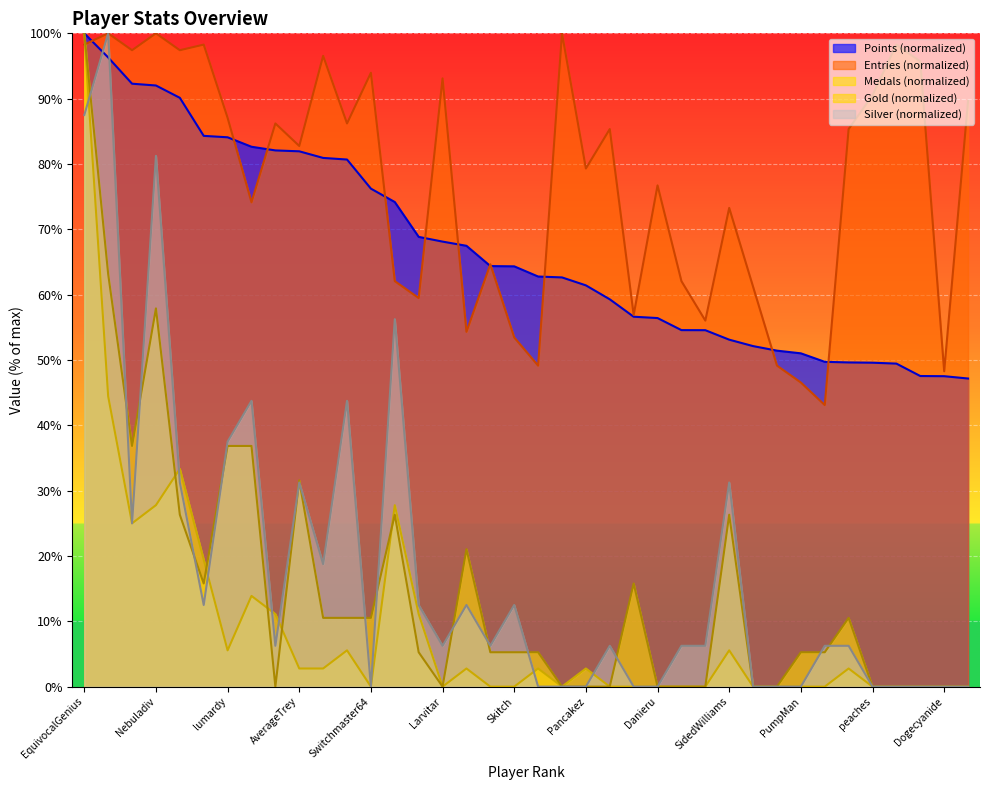

What is the spread (max minus min) of values at Pancakez?

79.3